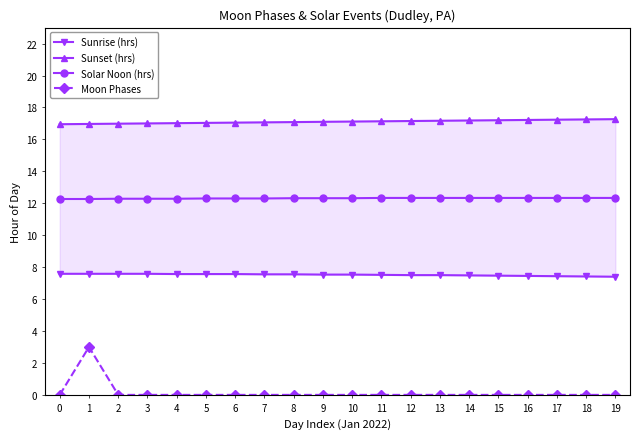

True or false: Solar Noon (hrs) and Moon Phases intersect in this chart.

False